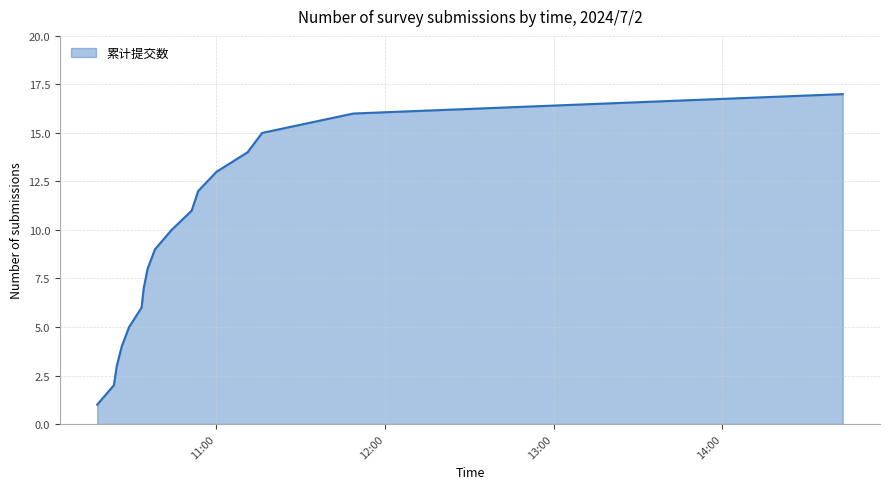

How many values are below 9?

8